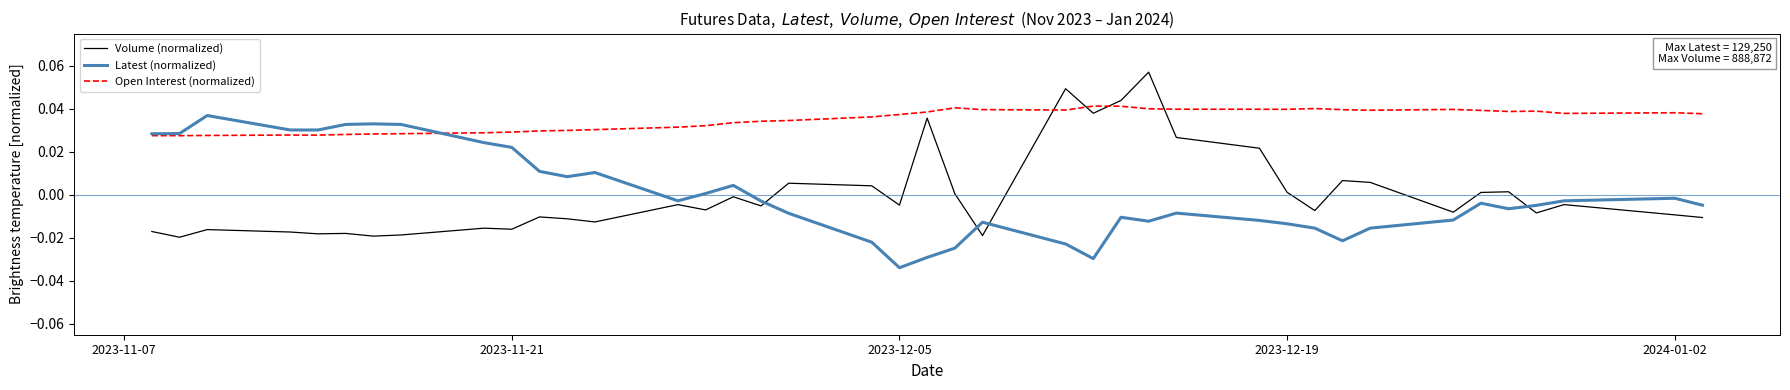

What are all the series names shown in the legend?

Volume (normalized), Latest (normalized), Open Interest (normalized)